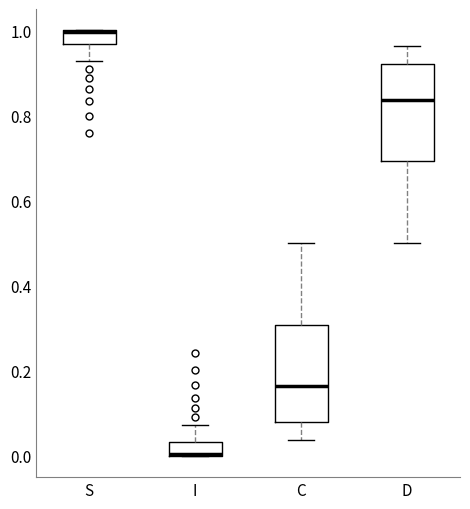

Reading left to right, read every box against the y-axis: the position of its median line, the range the box covers, and the ends of its whiskers. The values are not printed on the chart, so give them approximately, as read against the axis.

S: median 1.00 (drawn on the box's upper edge), box 0.96 to 1.00, whiskers 0.92 to 1.00
I: median 0.00 (drawn on the box's lower edge), box 0.00 to 0.04, whiskers 0.00 to 0.08
C: median 0.16, box 0.08 to 0.30, whiskers 0.04 to 0.50
D: median 0.84, box 0.70 to 0.92, whiskers 0.50 to 0.96